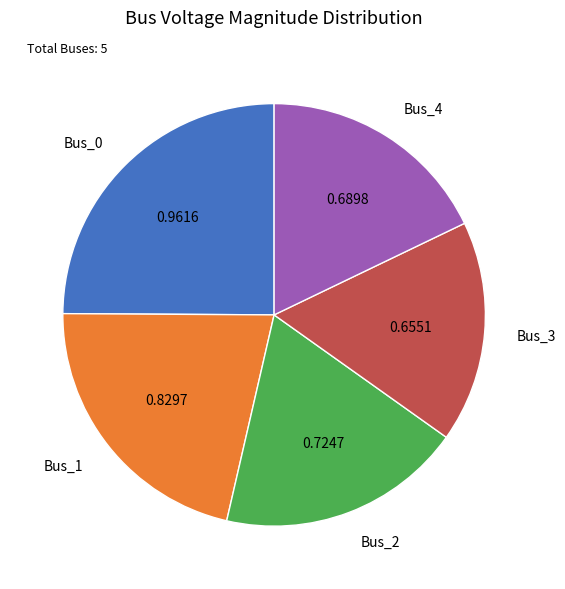

Does Bus_1 account for over 50% of the chart?

No